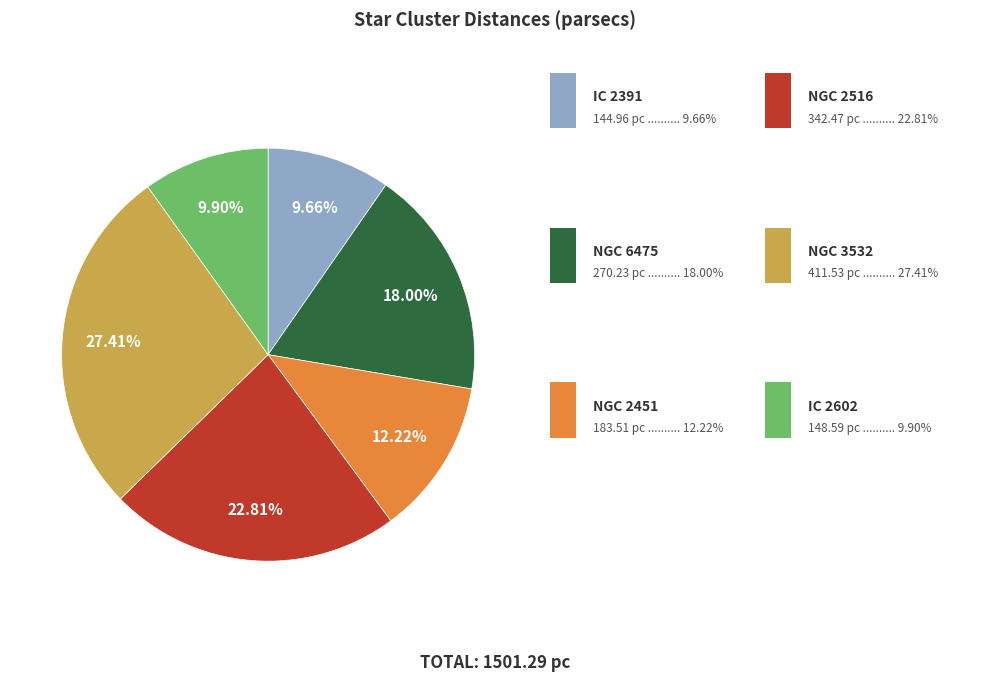

Does any single category account for the majority?

No